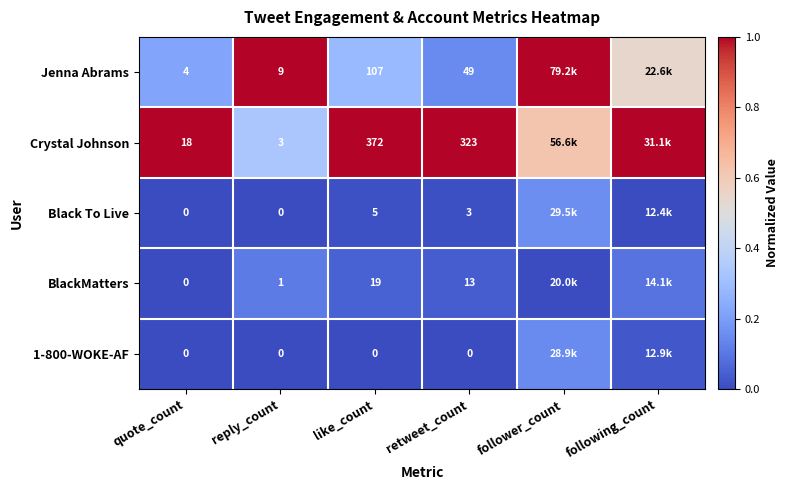

Between quote_count and like_count, which series saw the biggest shift?

Crystal Johnson